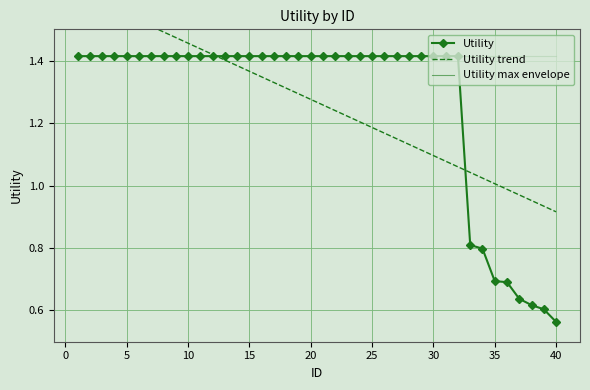

Where is Utility nearest to the value 0?

40